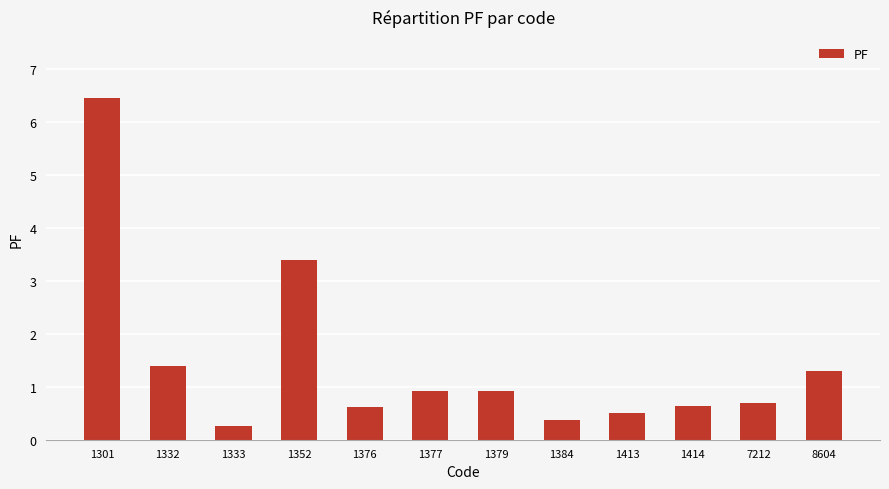

What is the smallest value displayed?

0.3